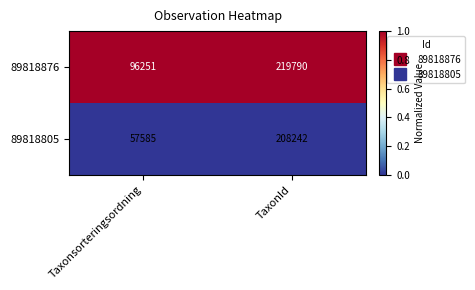

Is the value of 89818805 at Taxonsorteringsordning greater than the value of 89818876 at Taxonsorteringsordning?

No